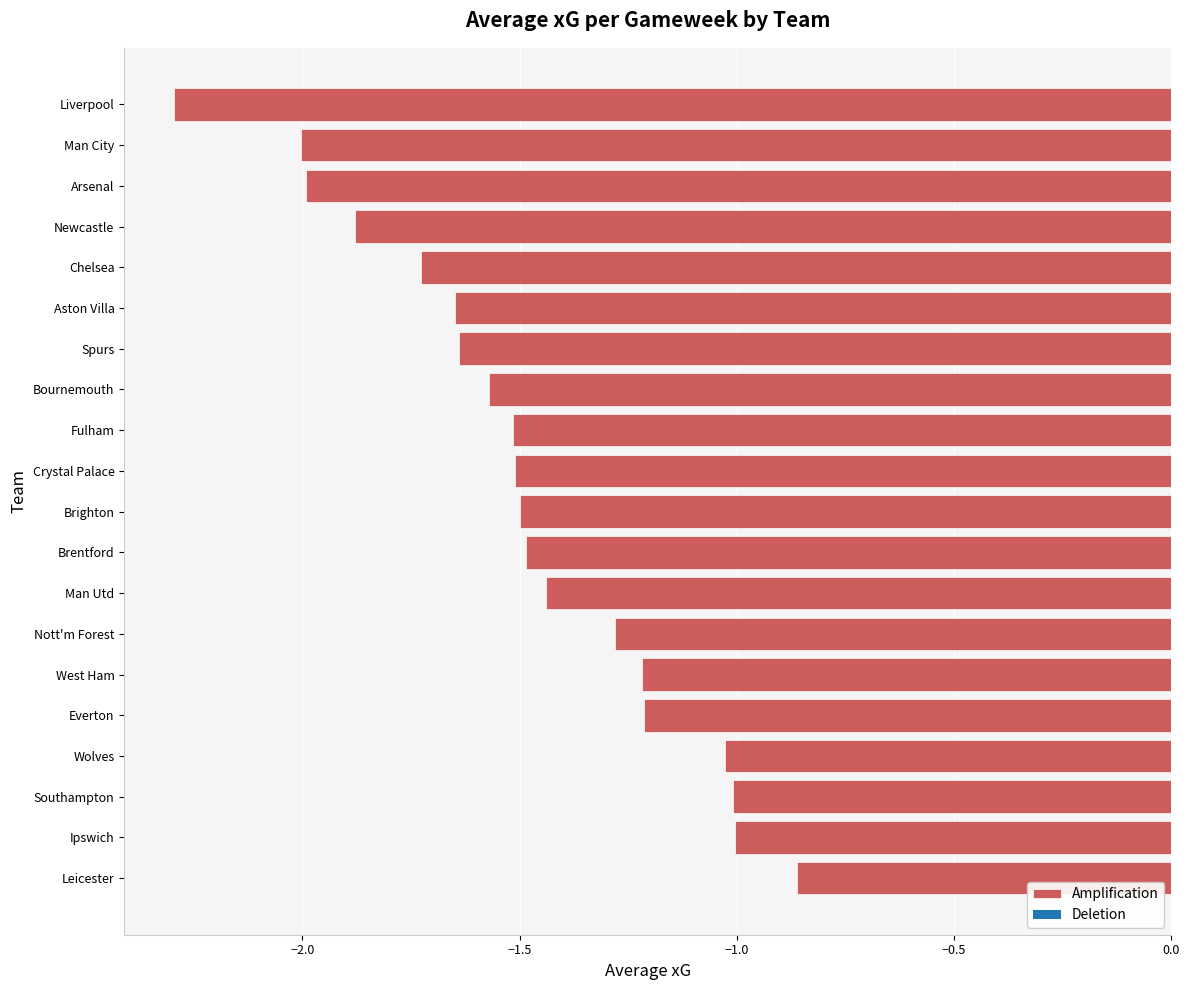

The value at Southampton is -1.0. True or false?

True